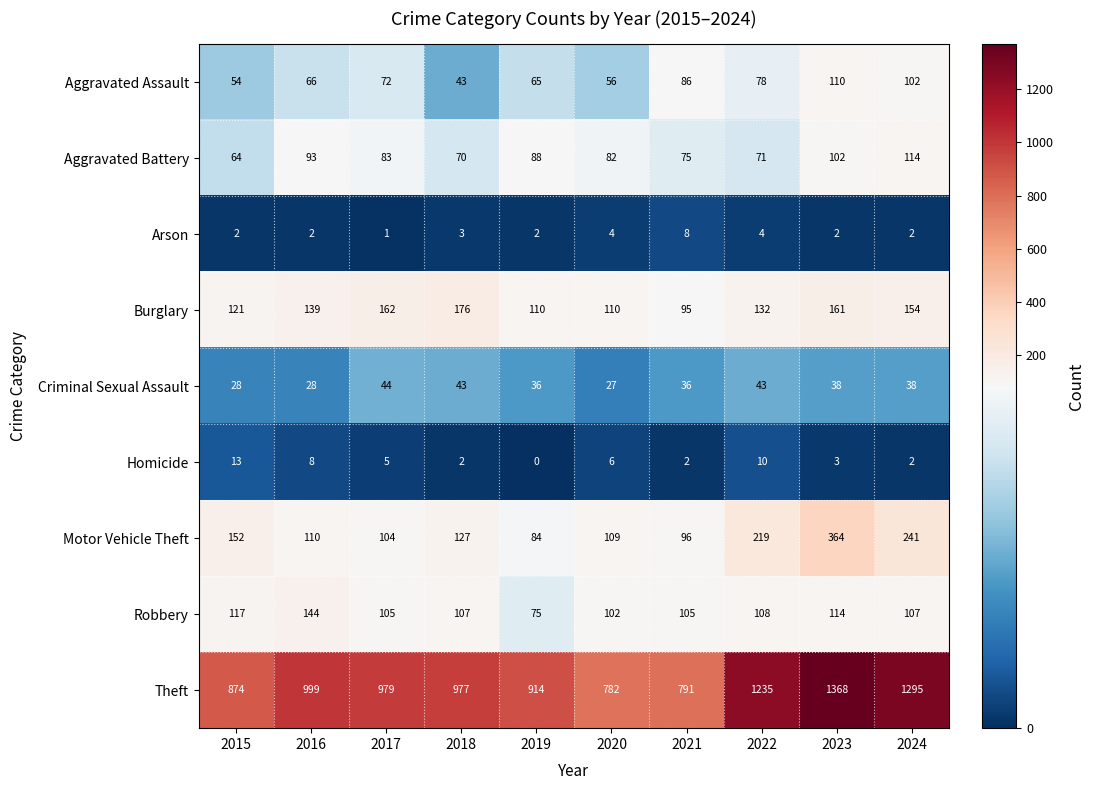

Is it true that Burglary equals 95 at 2021?

True